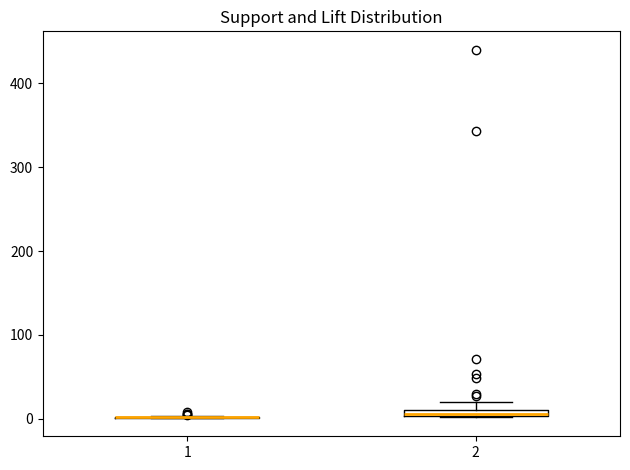

Where is the upper edge of the box at x = 2 on the y-axis? The values are not printed on the chart, so give them approximately, as read against the axis.

10